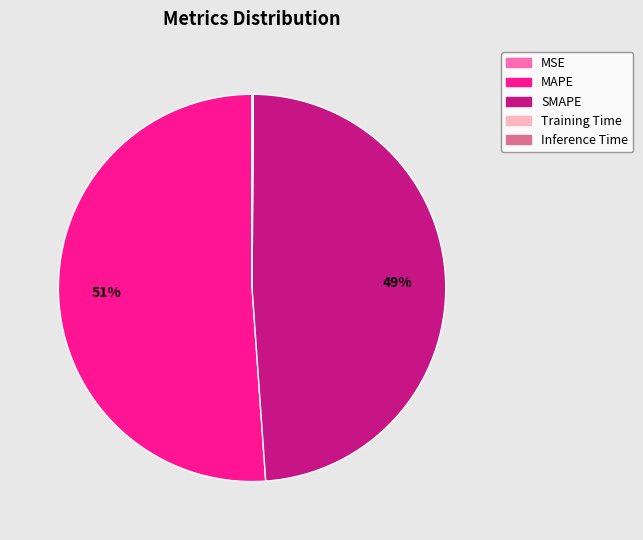

Which slice represents more than half of the pie?

MAPE